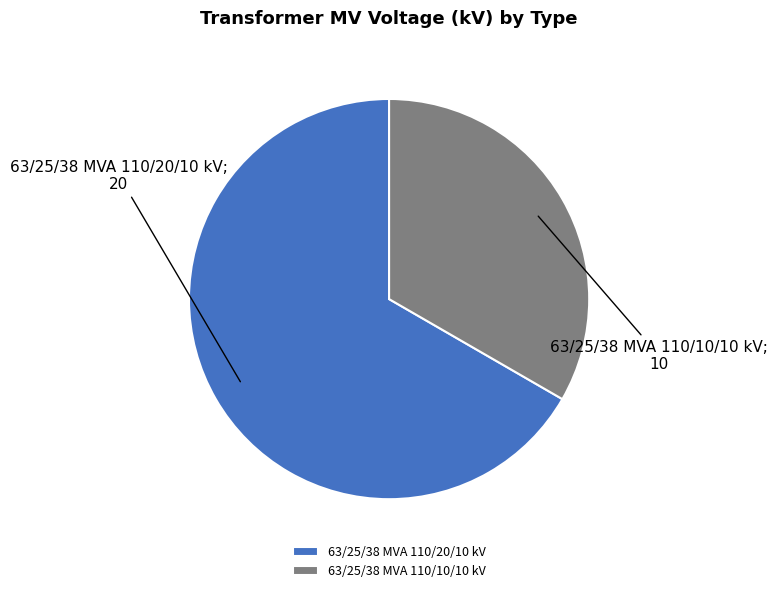

What is the ratio of the value at 63/25/38 MVA 110/20/10 kV to the value at 63/25/38 MVA 110/10/10 kV?

2.0